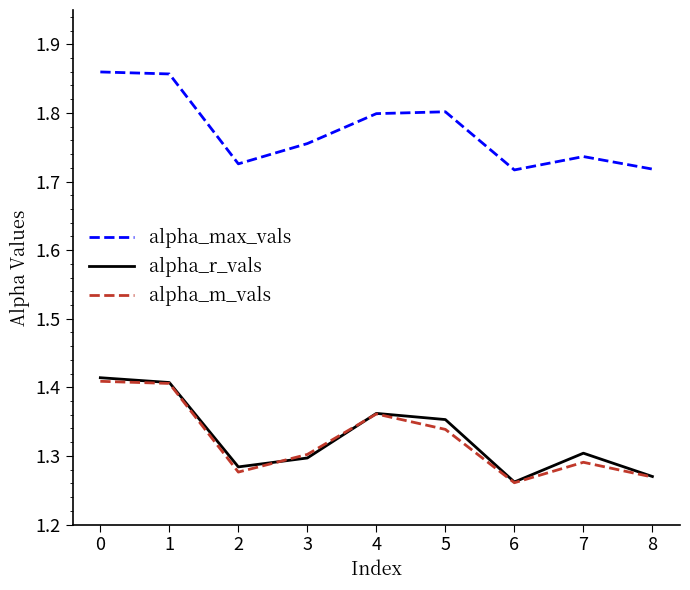

What is the difference between the highest and lowest values at 2?

0.4